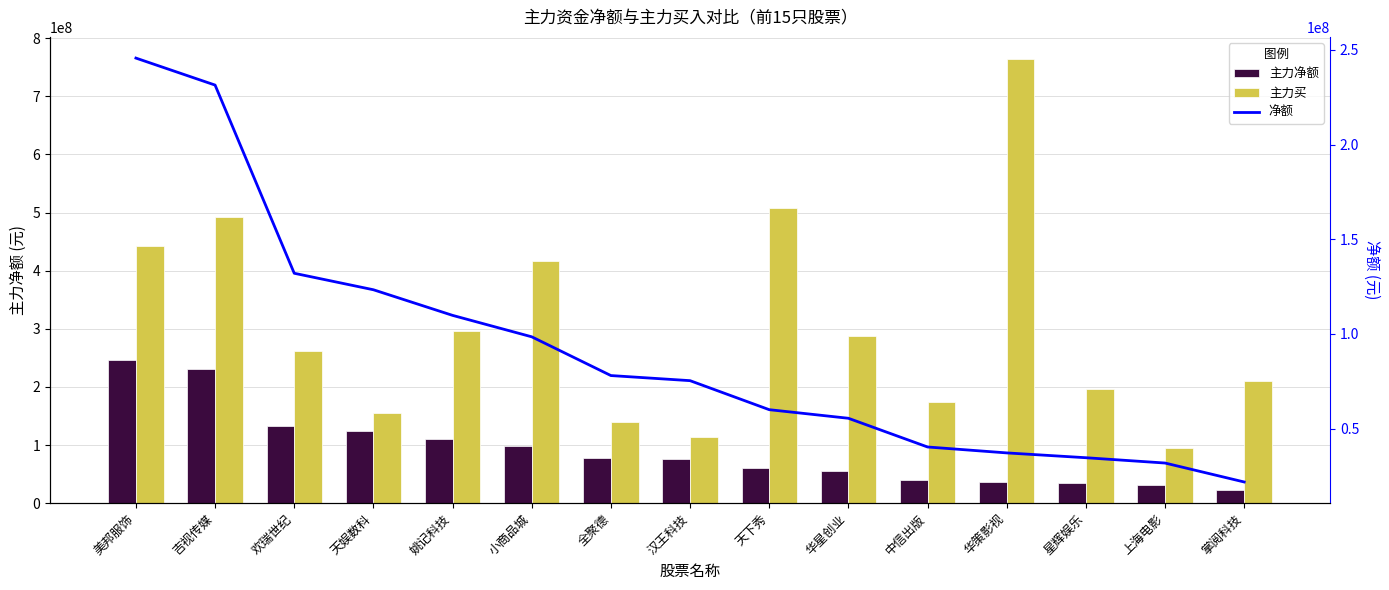

What is the difference between the 净额 values at 美邦服饰 and 汉王科技?

170365839